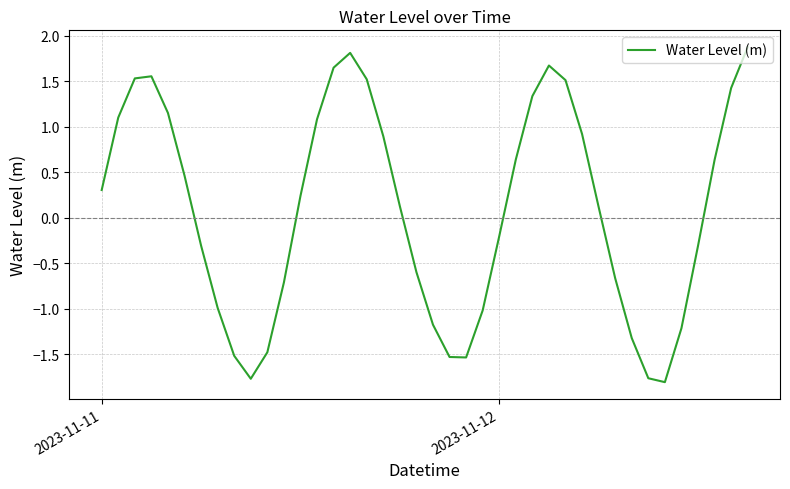

What is the minimum value shown in the chart?

-1.8